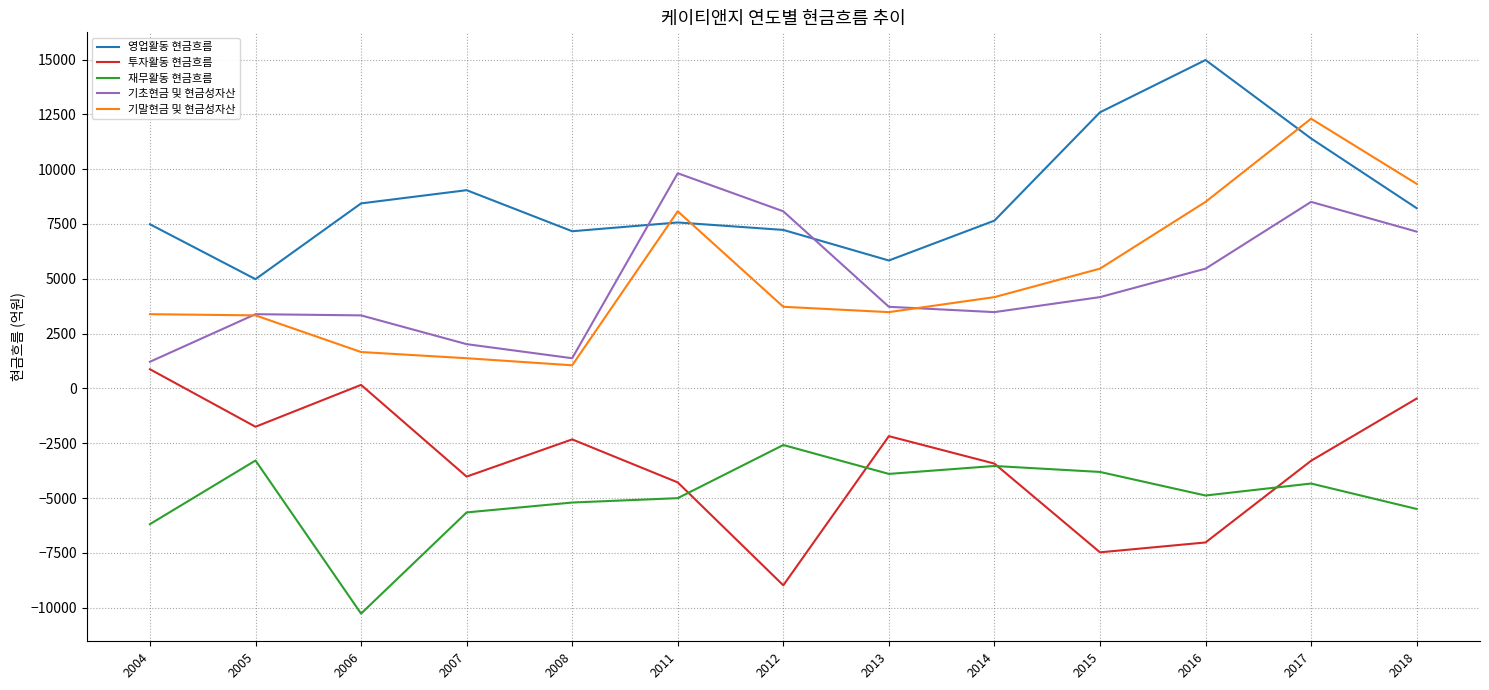

What is the difference between the maximum and minimum values in the 재무활동 현금흐름 series?

7689.0